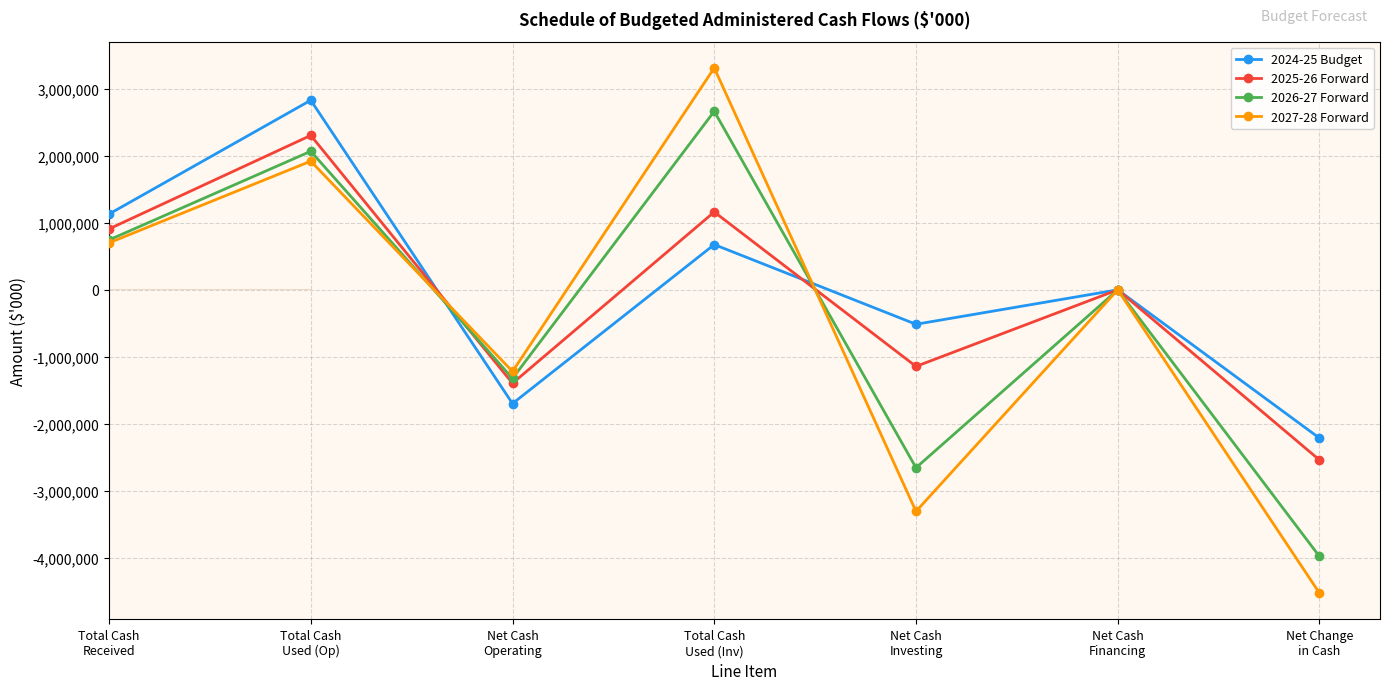

How many data points in 2025-26 Forward are above -919?

3